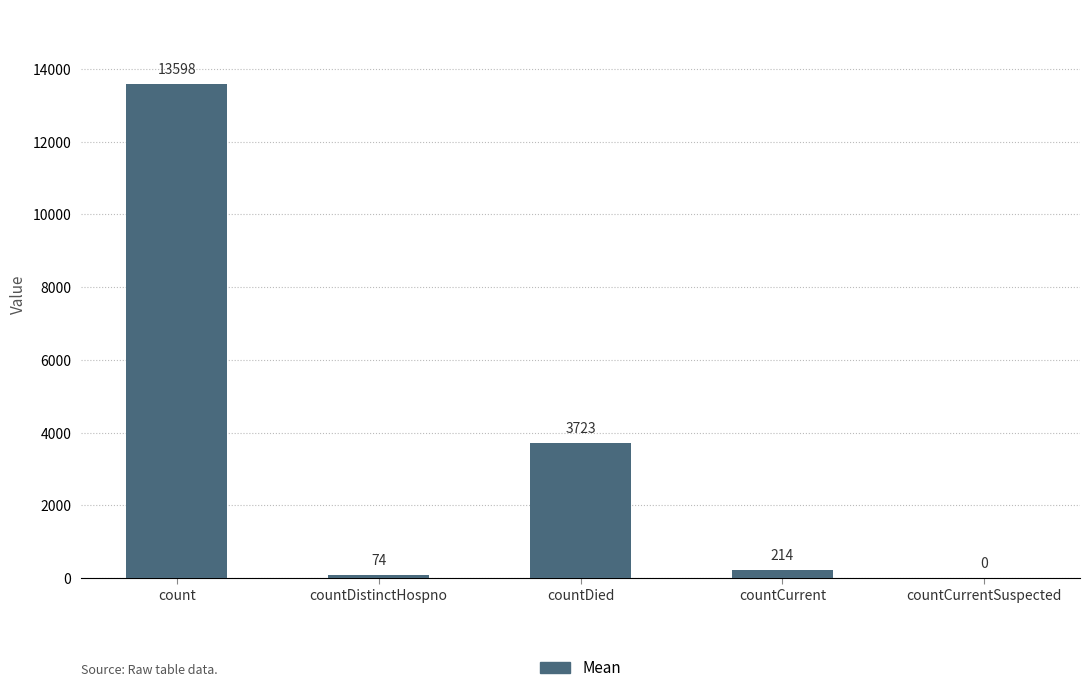

Reading left to right, transcribe all the data shown in this chart.

count=13598	countDistinctHospno=74	countDied=3723	countCurrent=214	countCurrentSuspected=0